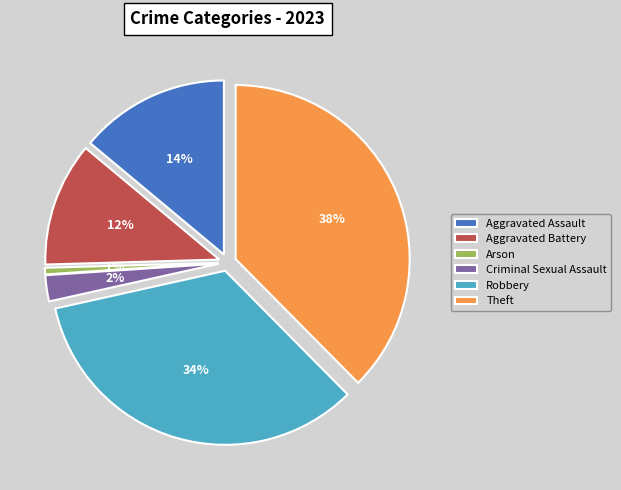

What percentage is the Robbery slice, to the nearest percent?

34%